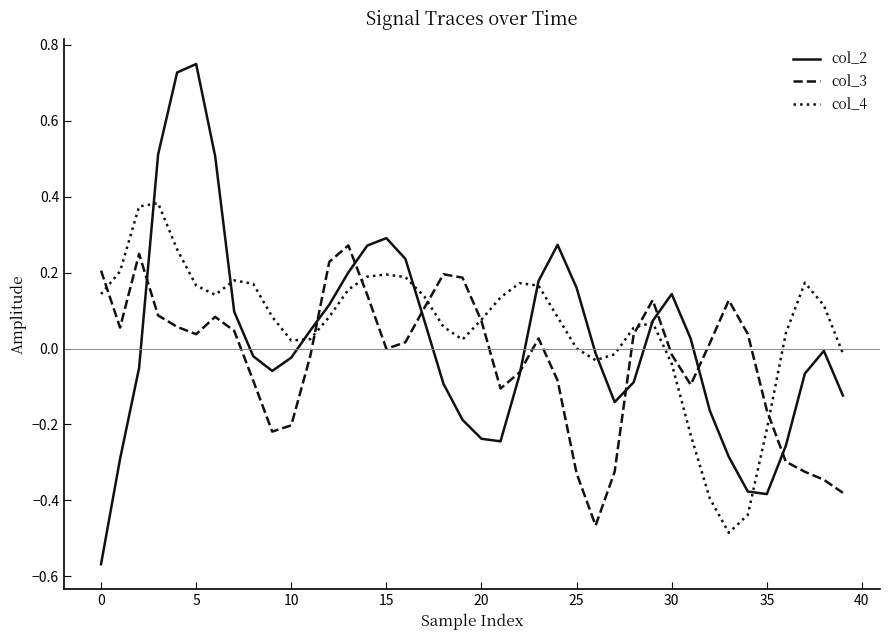

How many times do col_3 and col_4 cross each other?

7